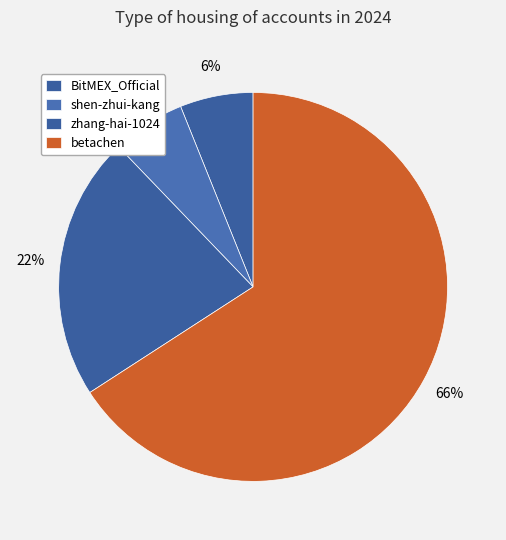

Which category has the biggest portion of the pie?

betachen